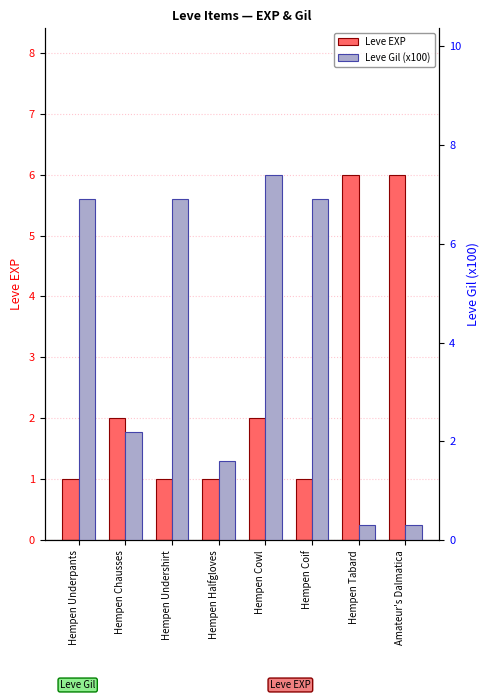

True or false: Leve EXP has a value of 1.6 at Hempen Coif.

False